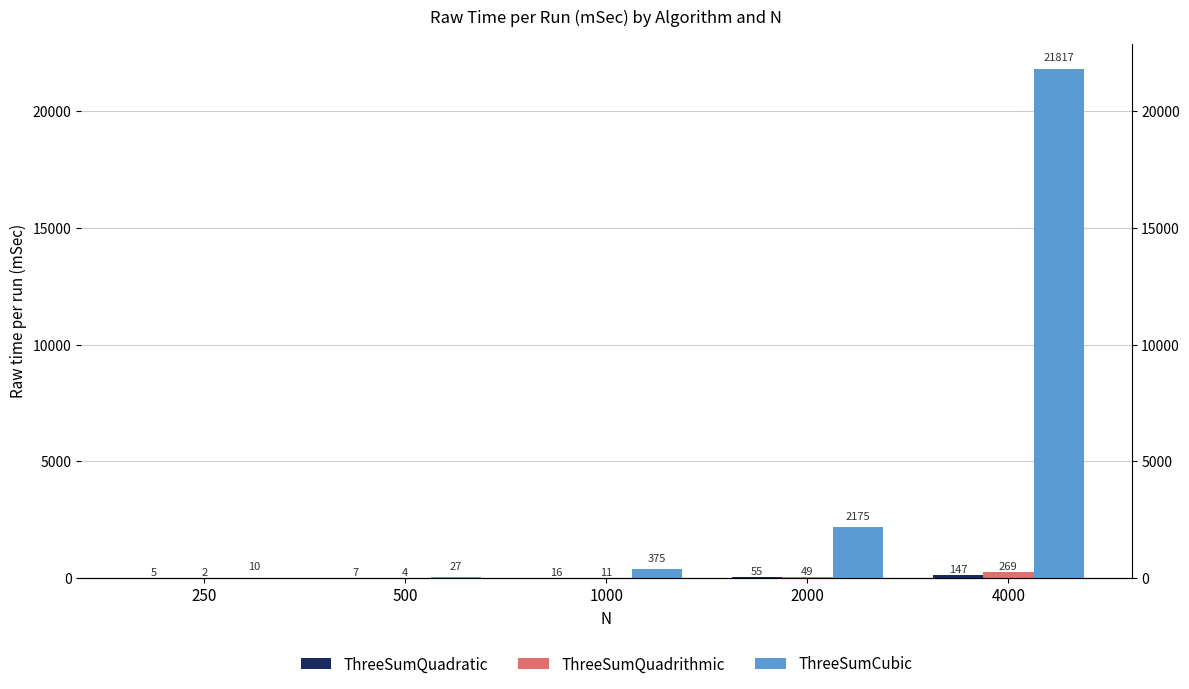

Which has a higher value, 250 or 2000?

2000